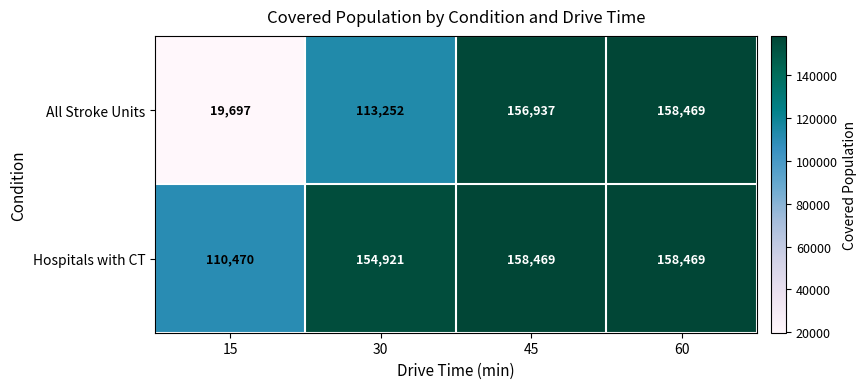

What is the difference between the All Stroke Units values at 60 and 45?

1532